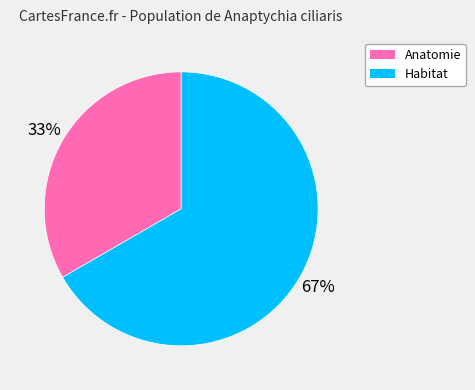

To the nearest percent, what portion does Anatomie represent?

33%